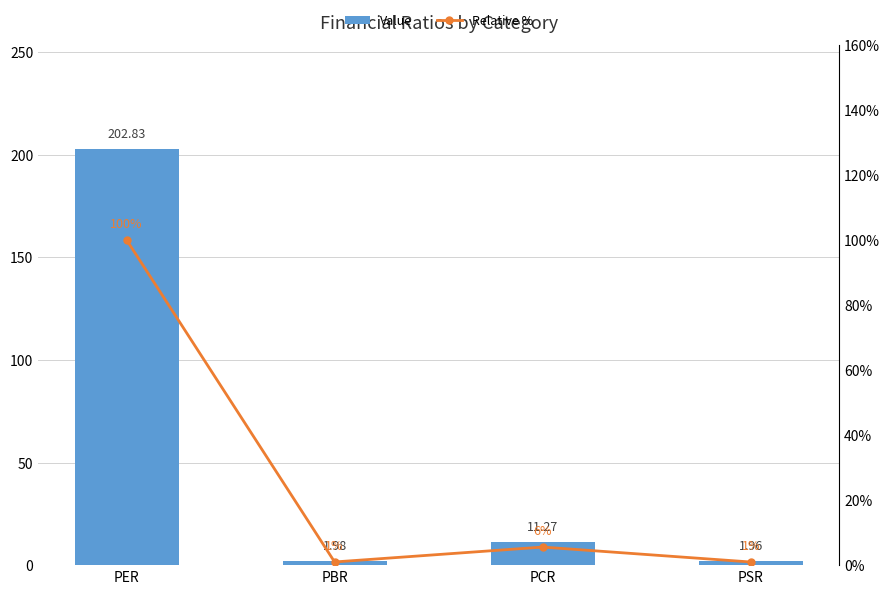

What is the difference between the maximum and second lowest values in the Value series?

200.8